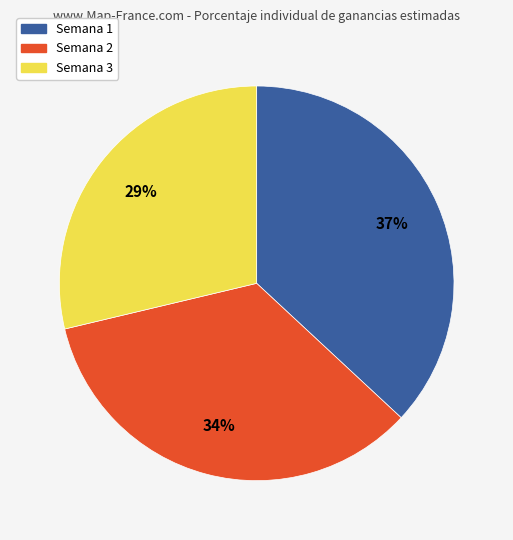

To the nearest percent, what portion does Semana 3 represent?

29%